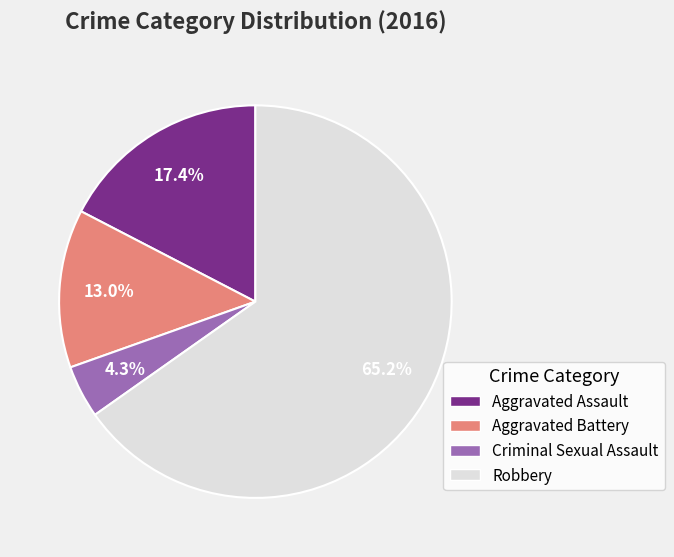

To the nearest percent, what is the average slice percentage?

25%